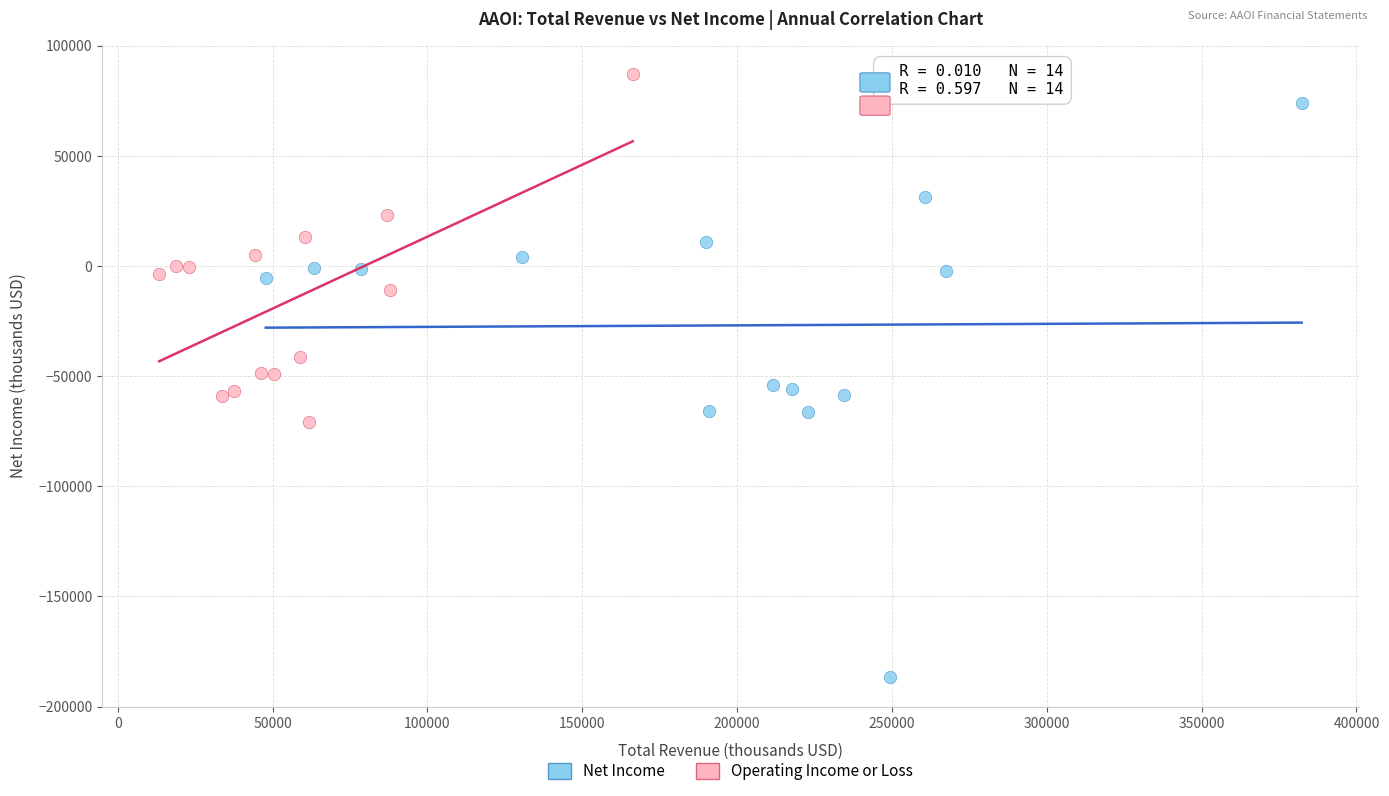

Which series contains the highest Y value?

Operating Income or Loss